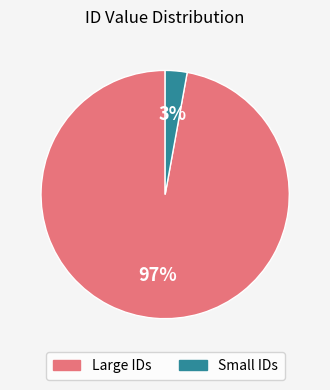

Is there any slice that represents more than half of the pie?

Yes